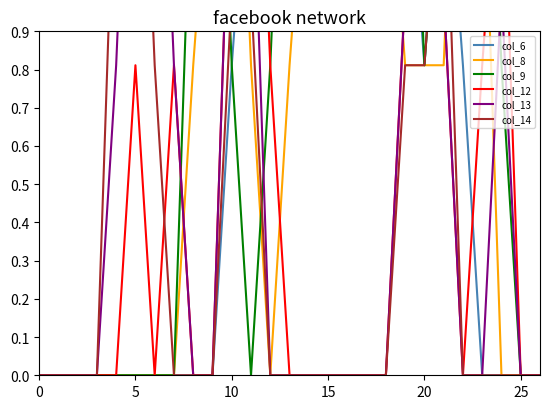

Reading left to right, extract all data points from this chart.

col_6: 0.0	0.0	0.0	0.0	0.0	0.0	0.0	0.0	0.0	0.0	0.8	1.5	1.5	2.0	2.0	1.5	1.5	1.0	1.5	1.5	0.8	1.5	0.8	0.0	0.0	0.0	0.0
col_8: 0.0	0.0	0.0	0.0	0.0	0.0	0.0	0.0	0.8	1.5	2.0	0.8	0.0	0.8	1.5	1.0	1.0	1.0	1.5	0.8	0.8	0.8	2.0	1.5	0.0	0.0	0.0
col_9: 0.0	0.0	0.0	0.0	0.0	0.0	0.0	0.0	1.5	2.0	0.8	0.0	0.8	2.0	2.0	1.0	1.0	1.0	2.0	2.0	0.8	1.5	2.0	2.0	0.8	0.0	0.0
col_12: 0.0	0.0	0.0	0.0	0.0	0.8	0.0	0.8	0.0	0.0	1.5	2.0	0.8	0.0	0.0	0.0	0.0	0.0	0.0	1.0	1.0	1.0	0.0	0.8	1.5	0.0	0.0
col_13: 0.0	0.0	0.0	0.0	0.8	2.0	2.0	0.8	0.0	0.0	1.5	1.5	0.0	0.0	0.0	0.0	0.0	0.0	0.0	1.0	1.0	1.0	0.0	0.0	1.0	0.0	0.0
col_14: 0.0	0.0	0.0	0.0	1.5	2.0	0.8	0.0	0.0	0.0	1.0	1.0	0.0	0.0	0.0	0.0	0.0	0.0	0.0	0.8	0.8	1.5	0.0	0.0	0.0	0.0	0.0